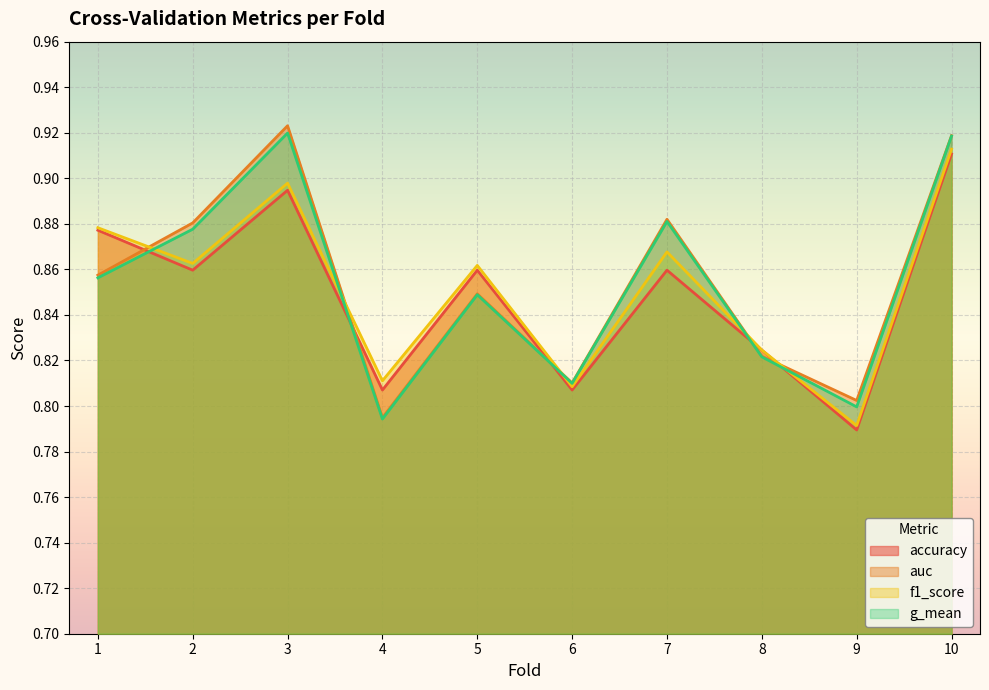

At how many categories does at least one series exceed 0?

10